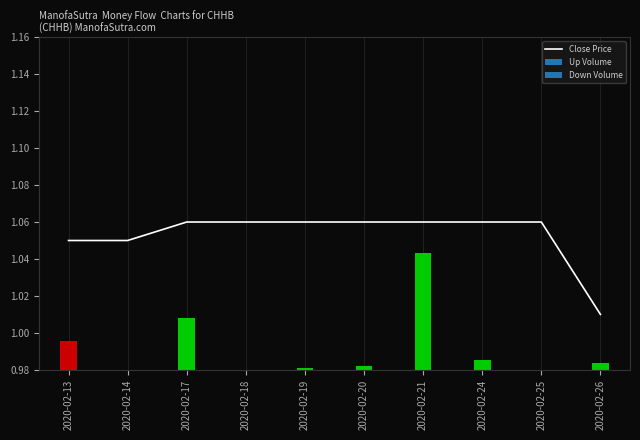

The chart shows a value of 1.0 at 2020-02-26. True or false?

True